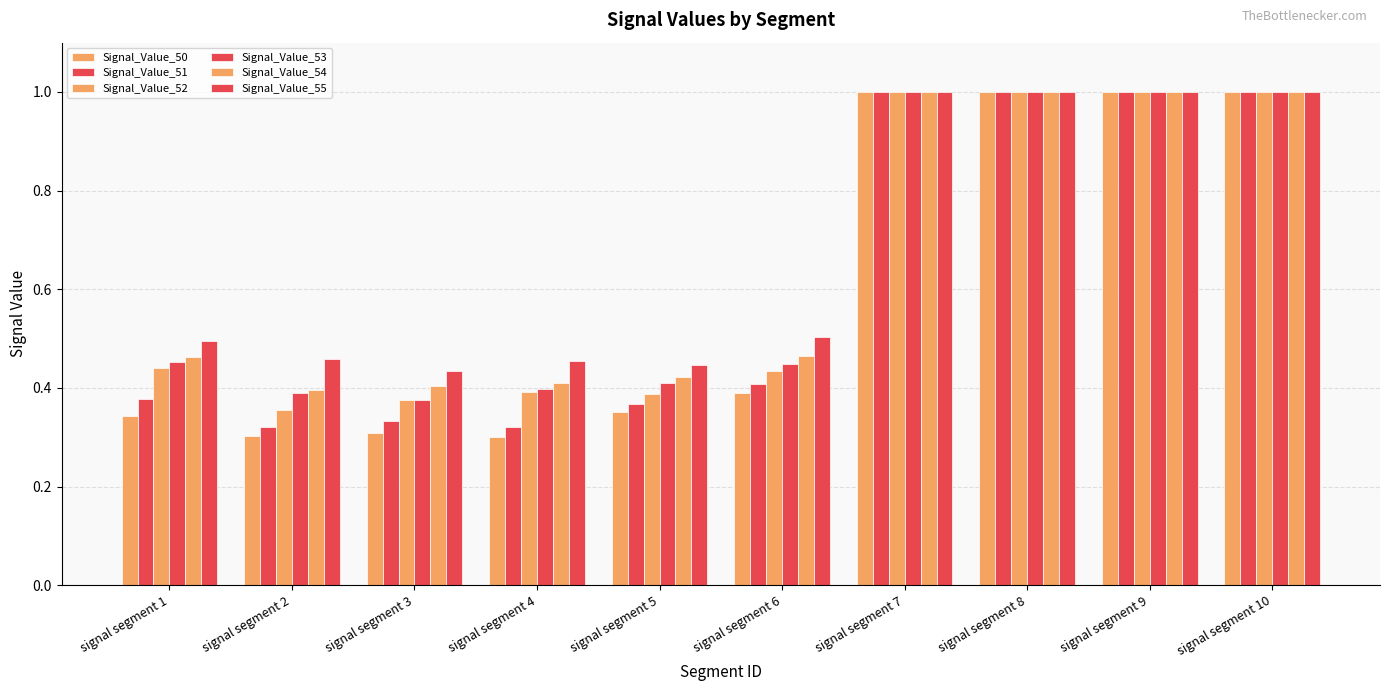

How many distinct data groups are displayed?

6